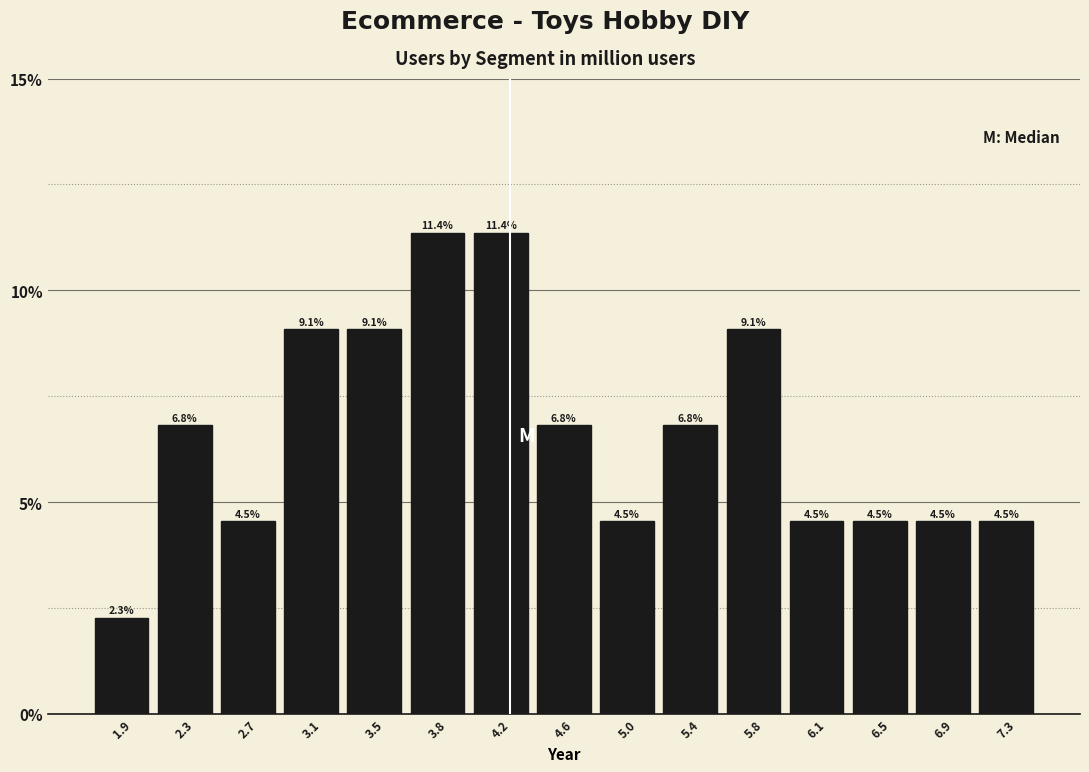

Reading left to right, transcribe this chart: for each bar, give the range it covers on the x-axis and its height. The bar edges are not printed on the chart, so give them approximately, as read against the axis.

1.70 to 2.10: 2.3
2.10 to 2.50: 6.8
2.50 to 2.90: 4.5
2.90 to 3.25: 9.1
3.25 to 3.65: 9.1
3.65 to 4.05: 11.4
4.05 to 4.40: 11.4
4.40 to 4.80: 6.8
4.80 to 5.20: 4.5
5.20 to 5.55: 6.8
5.55 to 5.95: 9.1
5.95 to 6.35: 4.5
6.35 to 6.75: 4.5
6.75 to 7.10: 4.5
7.10 to 7.50: 4.5